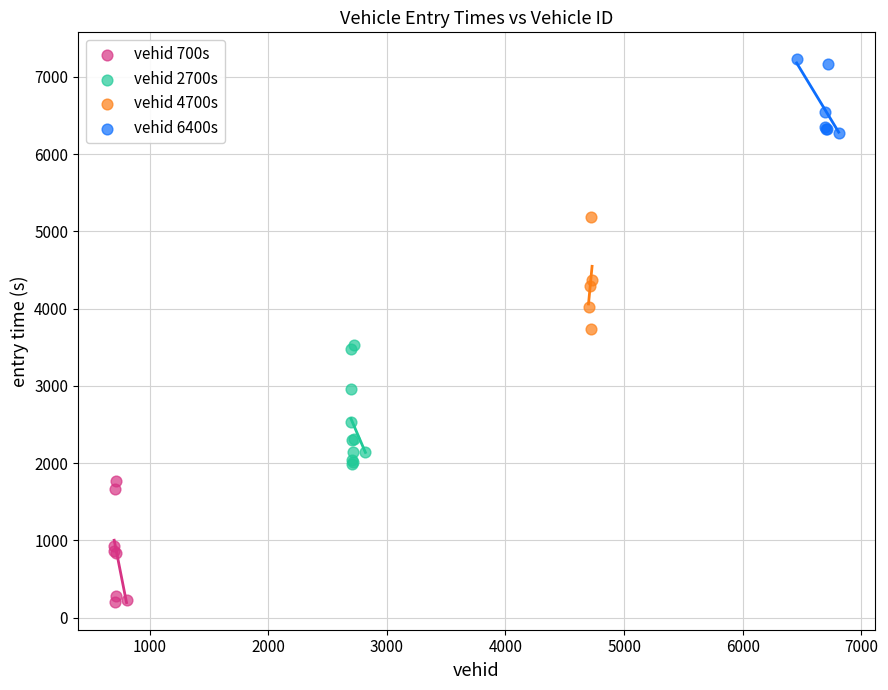

Which series contains the lowest Y value?

vehid 700s